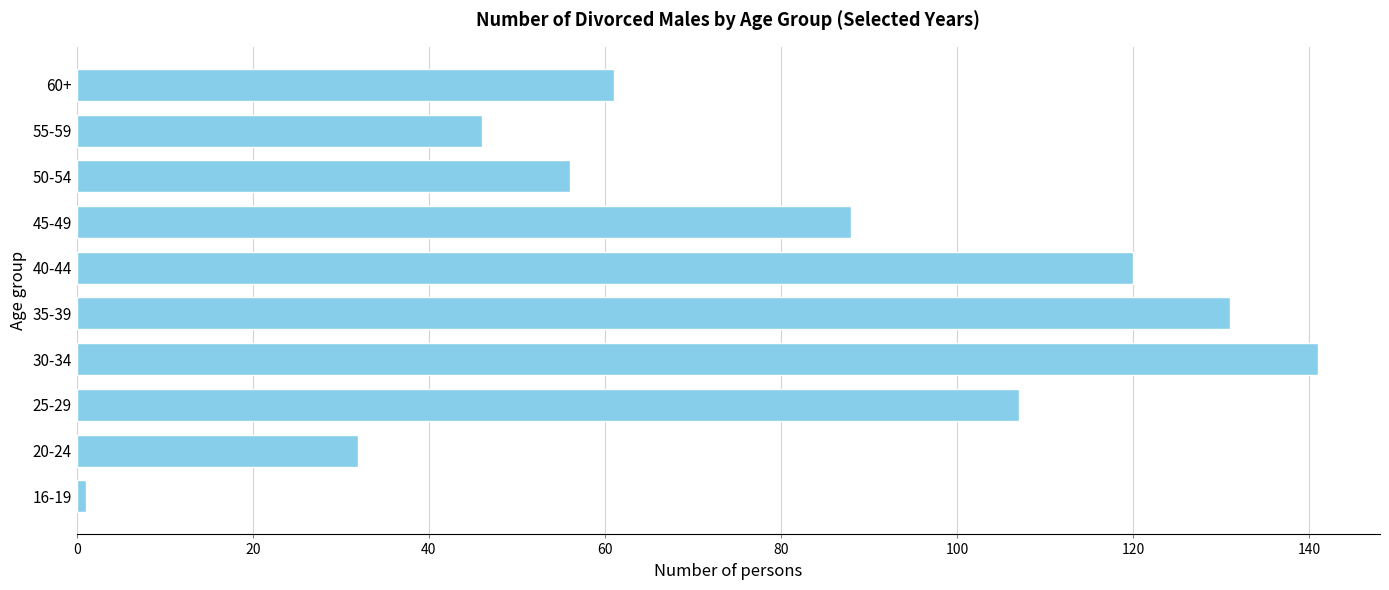

List the labels in order of value, largest first.

30-34, 35-39, 40-44, 25-29, 45-49, 60+, 50-54, 55-59, 20-24, 16-19